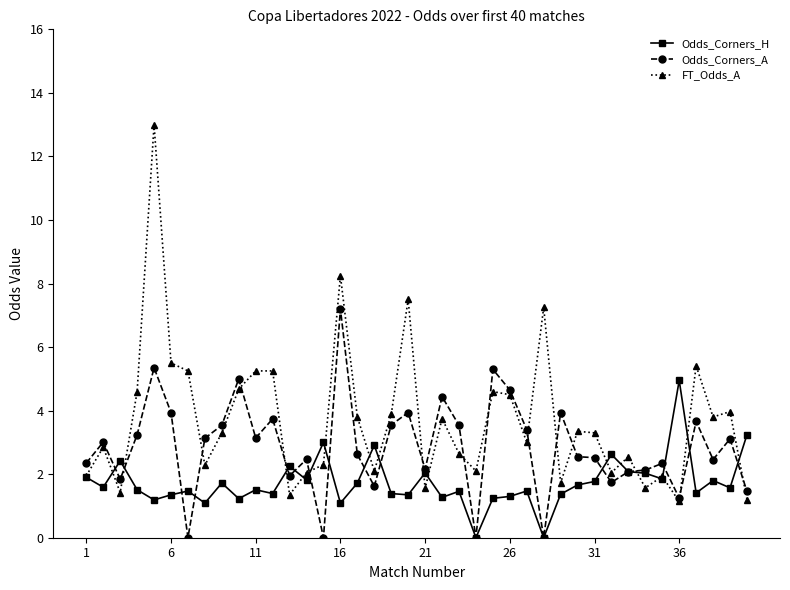

Rank the series by their average value, from highest to lowest.

FT_Odds_A, Odds_Corners_A, Odds_Corners_H